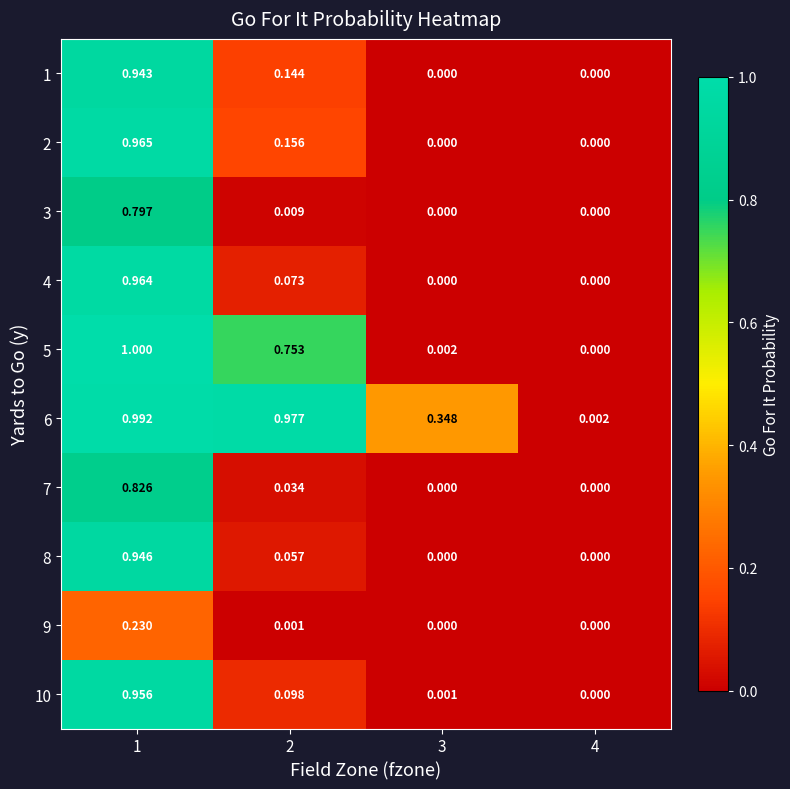

What is the difference between the highest and lowest values at 2?

1.0